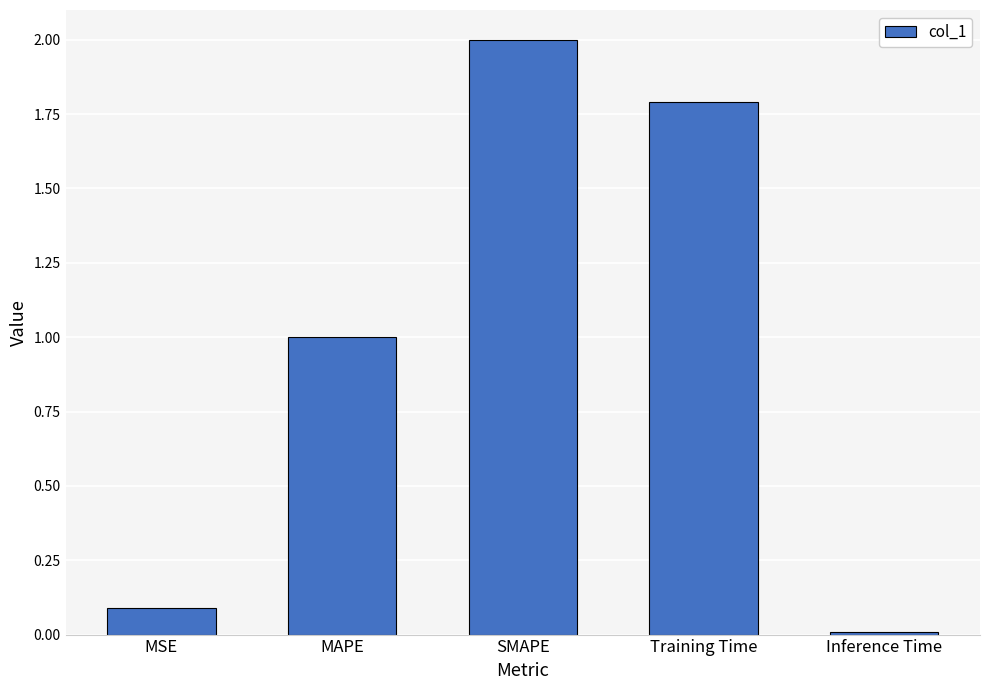

List the labels in order of value, smallest first.

Inference Time, MSE, MAPE, Training Time, SMAPE